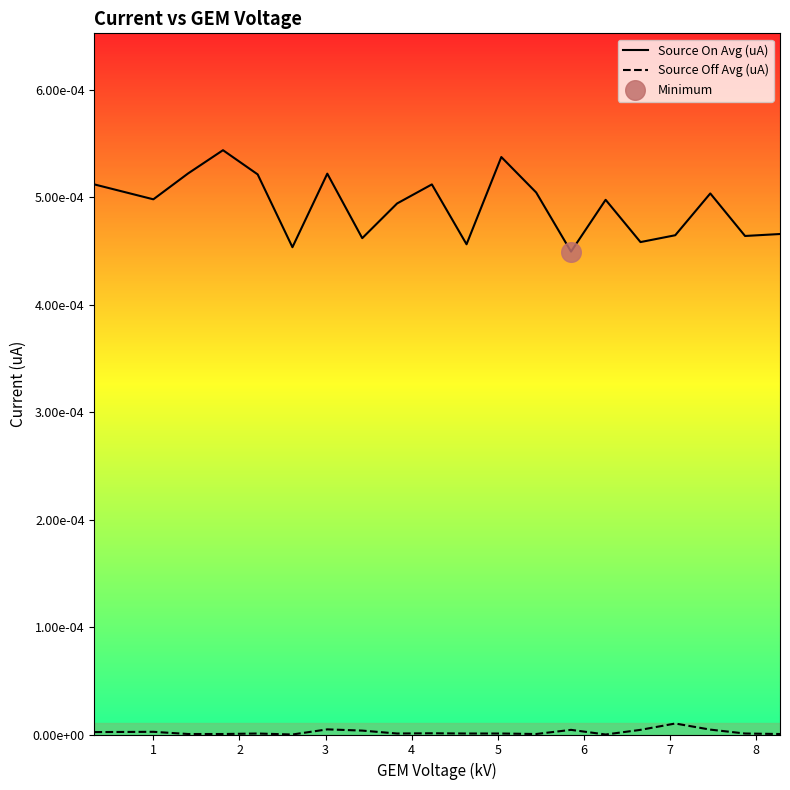

Which series reaches the minimum Y coordinate?

Source Off Avg (uA)